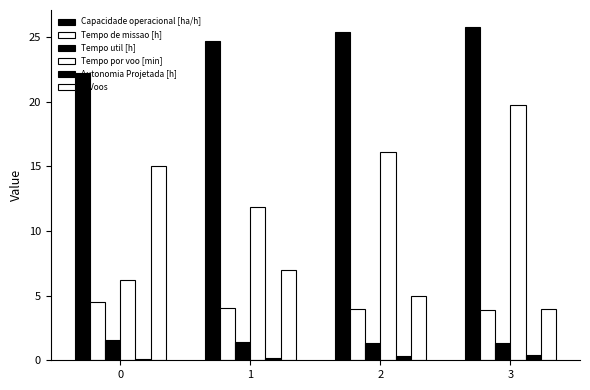

What is the difference between the highest and lowest values at 1?

24.5